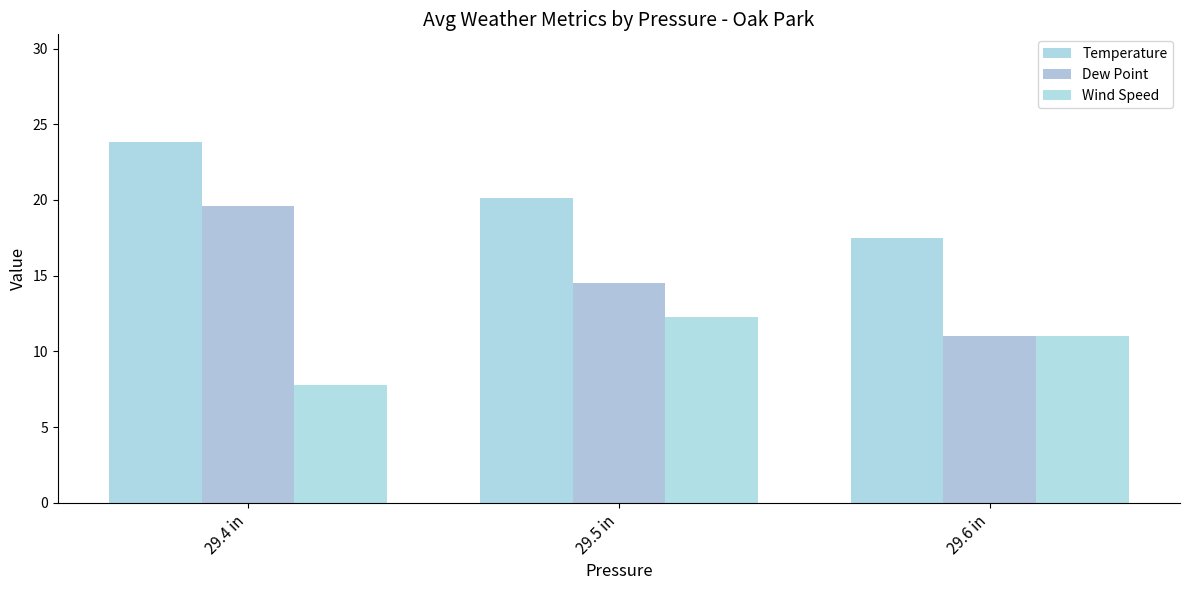

Reading left to right, transcribe all the data shown in this chart.

Temperature: 23.8	20.1	17.5
Dew Point: 19.6	14.5	11.0
Wind Speed: 7.8	12.3	11.0